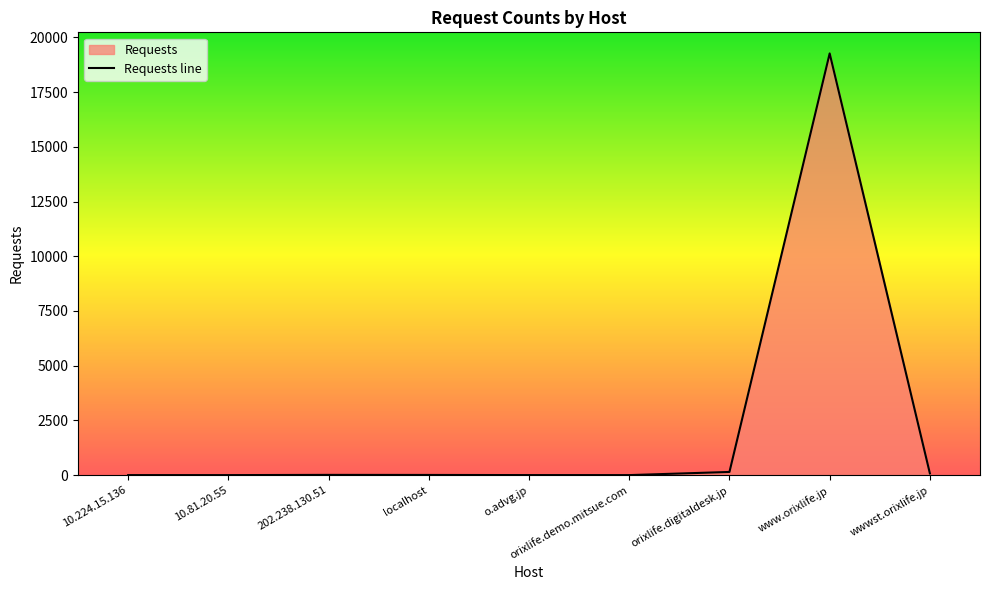

Reading right to left, what are all the values shown in this chart?

wwwst.orixlife.jp=78	www.orixlife.jp=19265	orixlife.digitaldesk.jp=145	orixlife.demo.mitsue.com=1	o.advg.jp=2	localhost=8	202.238.130.51=11	10.81.20.55=1	10.224.15.136=1